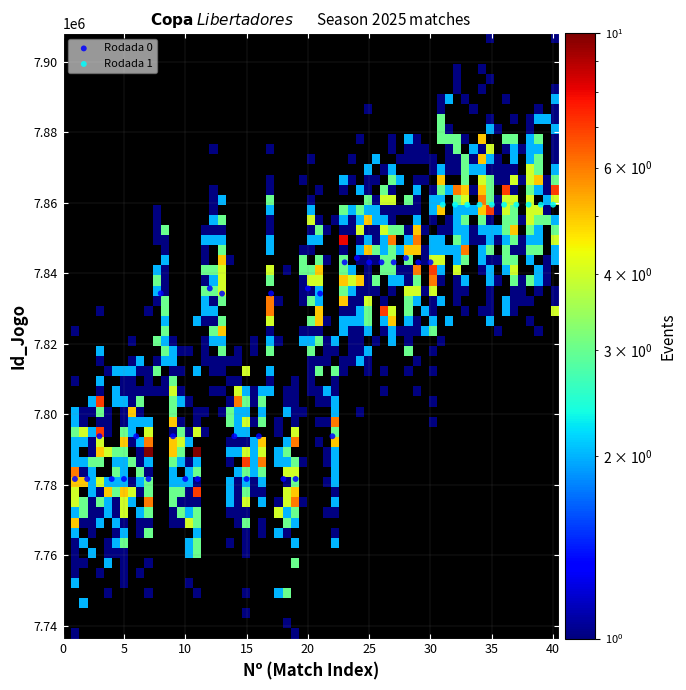

Which series has the largest Y range (max minus min)?

Rodada 0